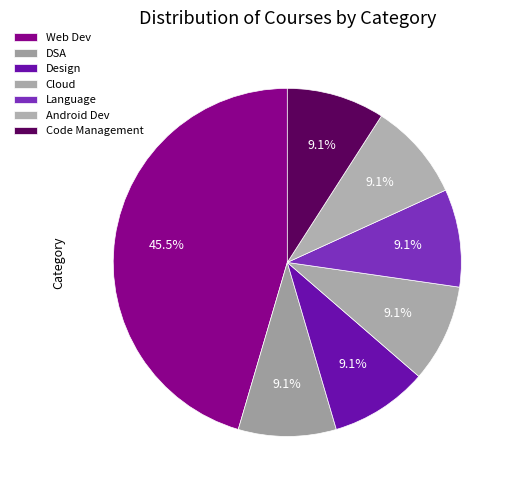

To the nearest percent, what portion does DSA represent?

9%